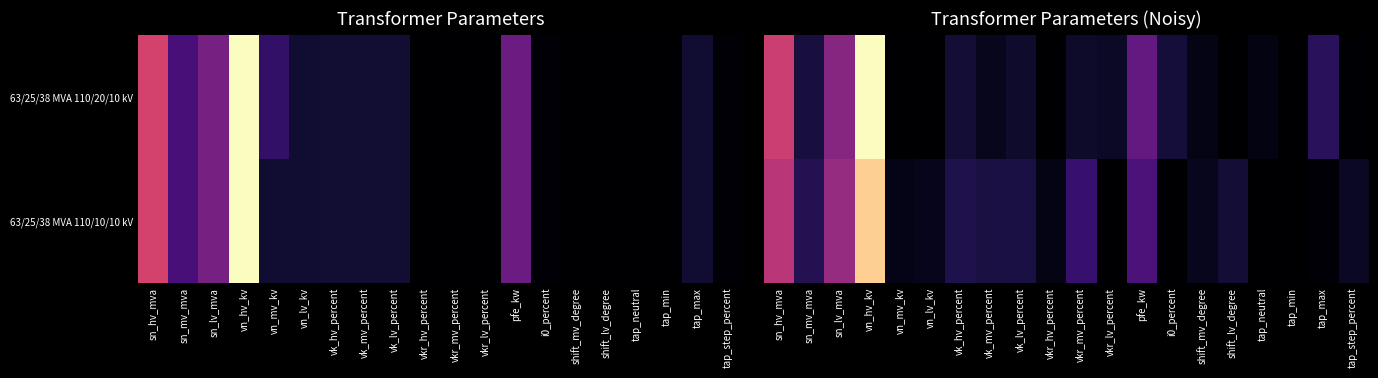

What is the difference between the 63/25/38 MVA 110/10/10 kV values at vkr_hv_percent and vk_lv_percent?

9.9